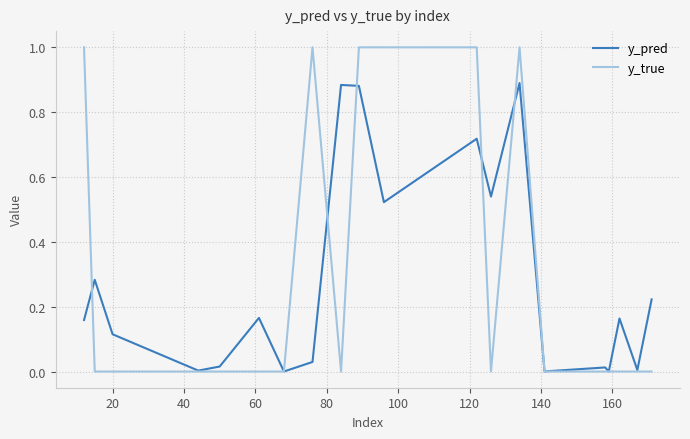

What is the greatest value displayed?

1.0